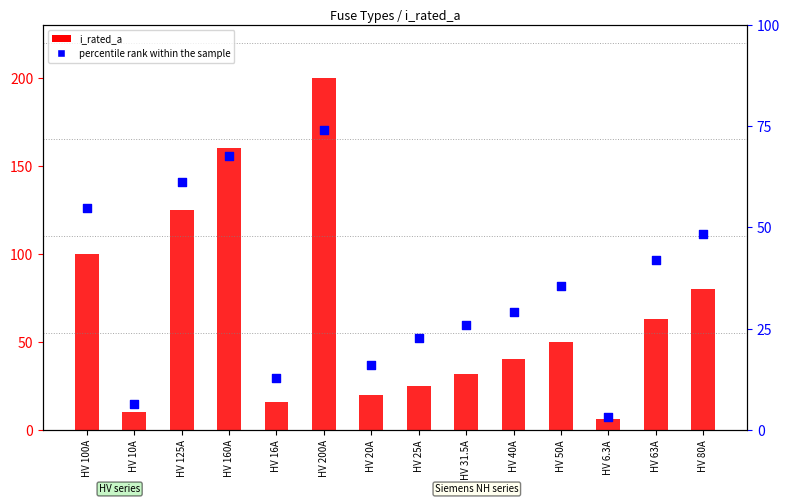

What are all the series names shown in the legend?

i_rated_a, percentile rank within the sample